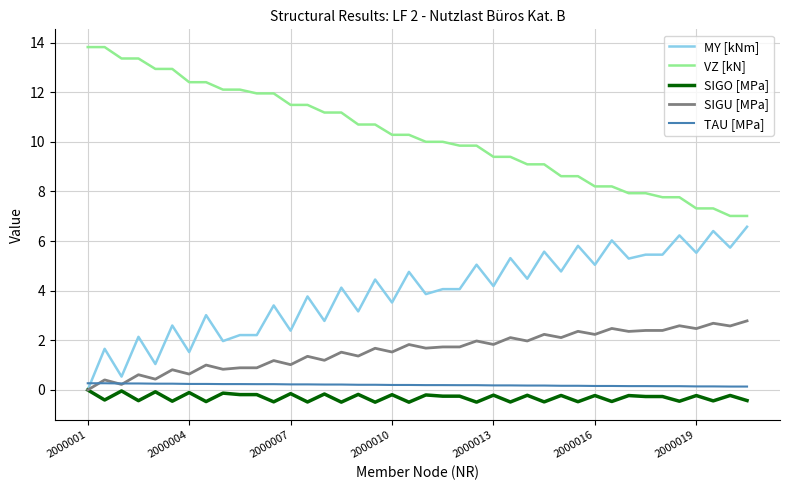

Count the number of data series in this chart.

5